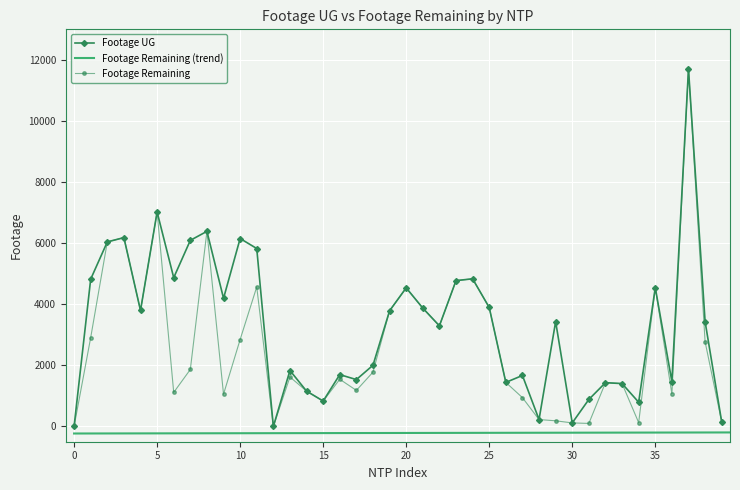

How many interior local peaks does the Footage Remaining series have?

11